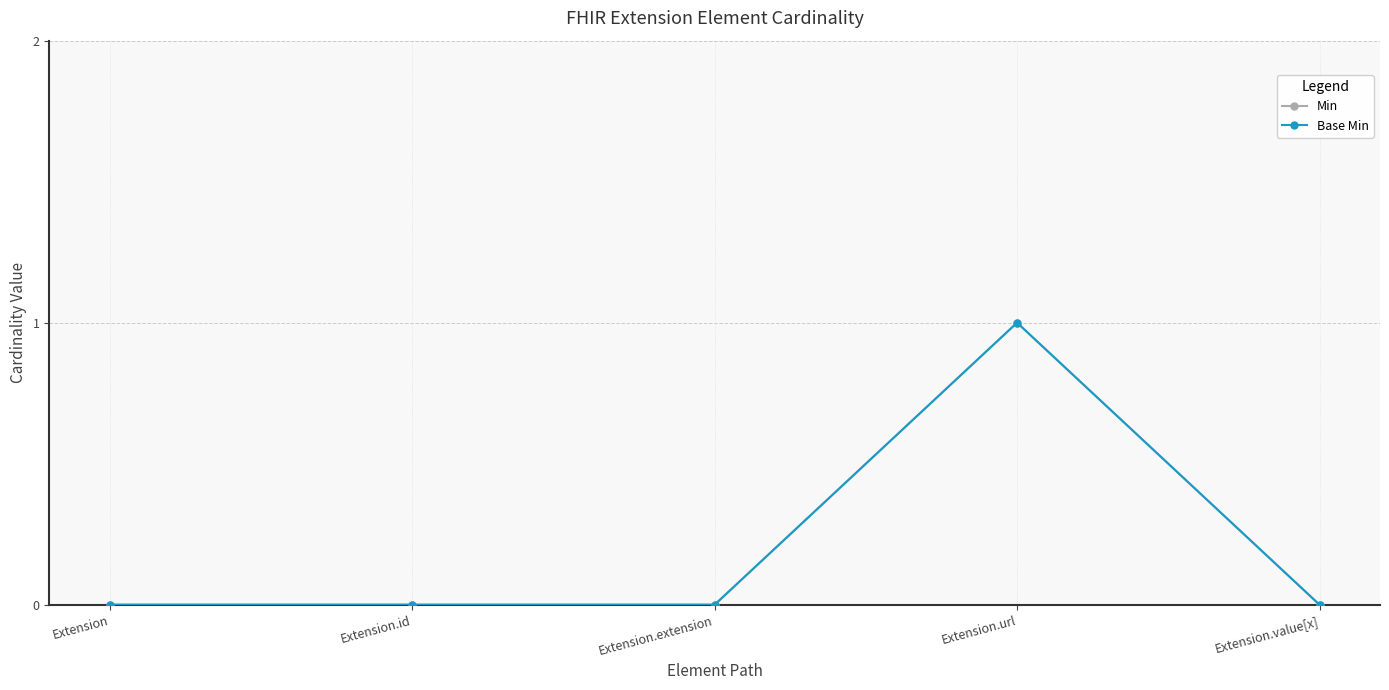

What is the approximate value of Base Min at Extension.url?

1